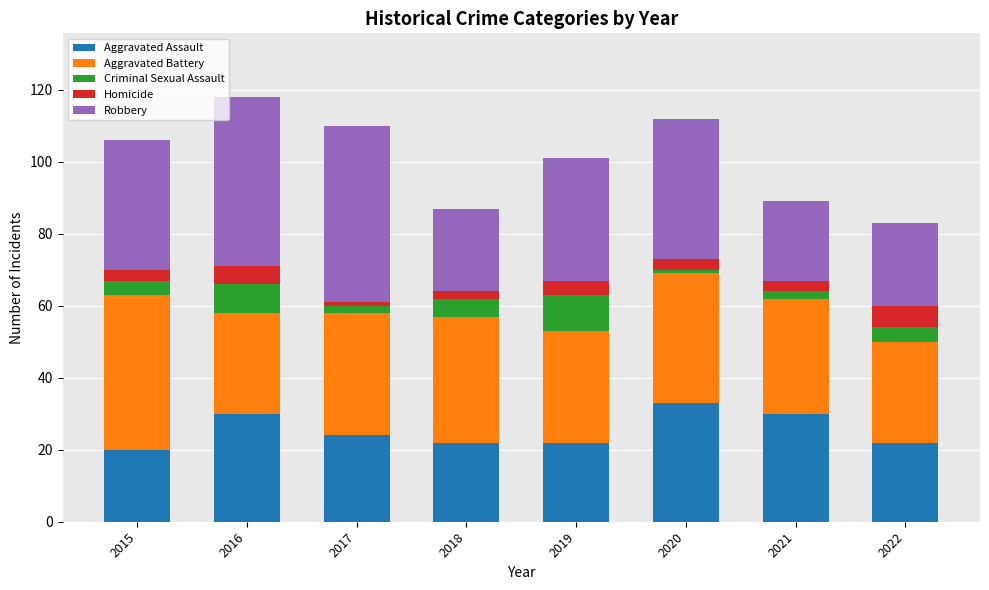

True or false: Aggravated Assault has a value of 38 at 2018.

False